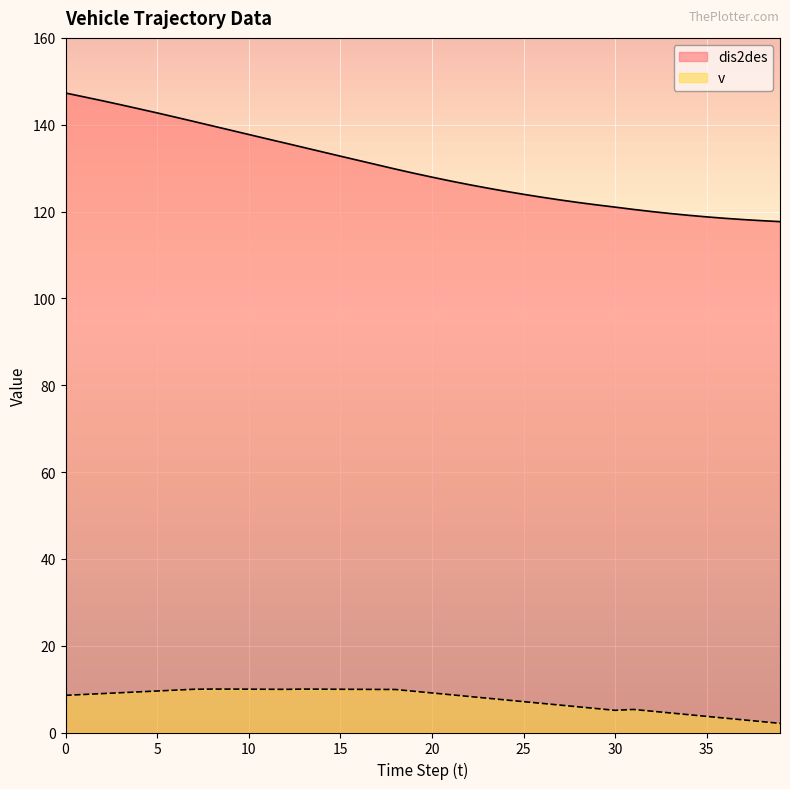

What is the maximum value for v?

10.0